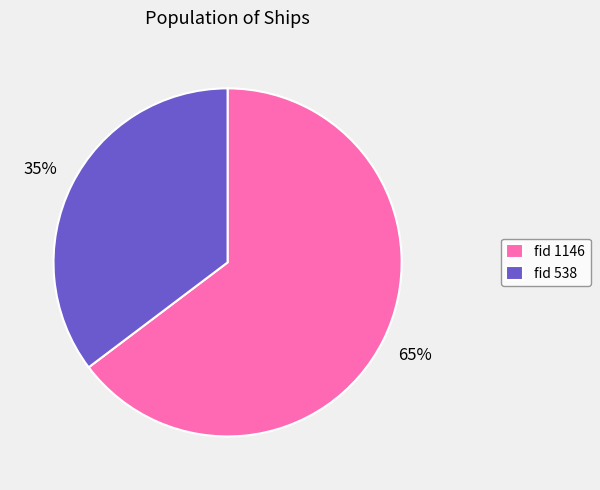

What is the ratio of the value at fid 538 to the value at fid 1146?

0.5